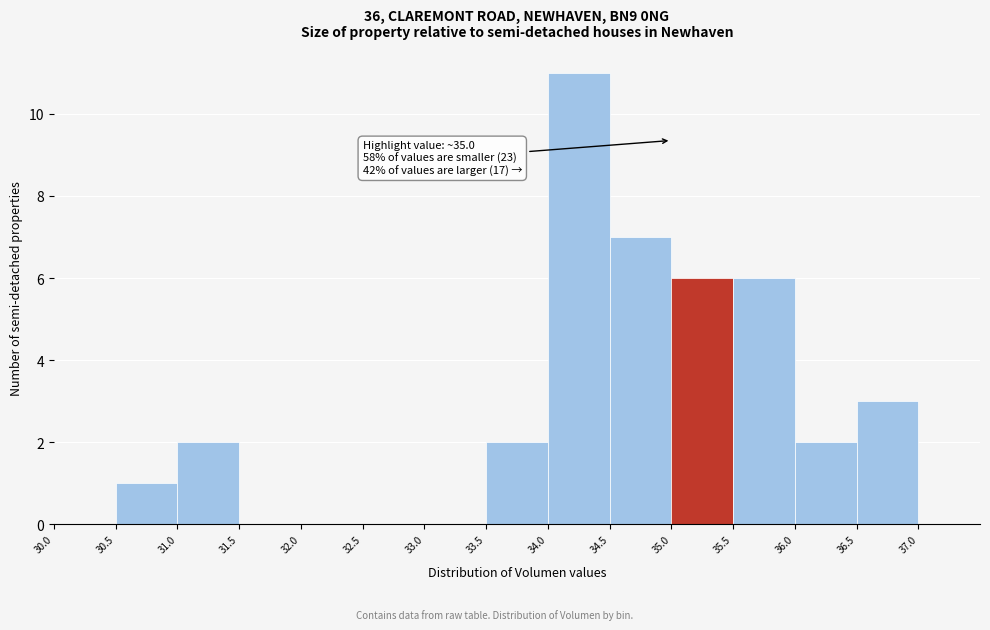

Over which range of the x-axis is the bar tallest?

34.0 to 34.5